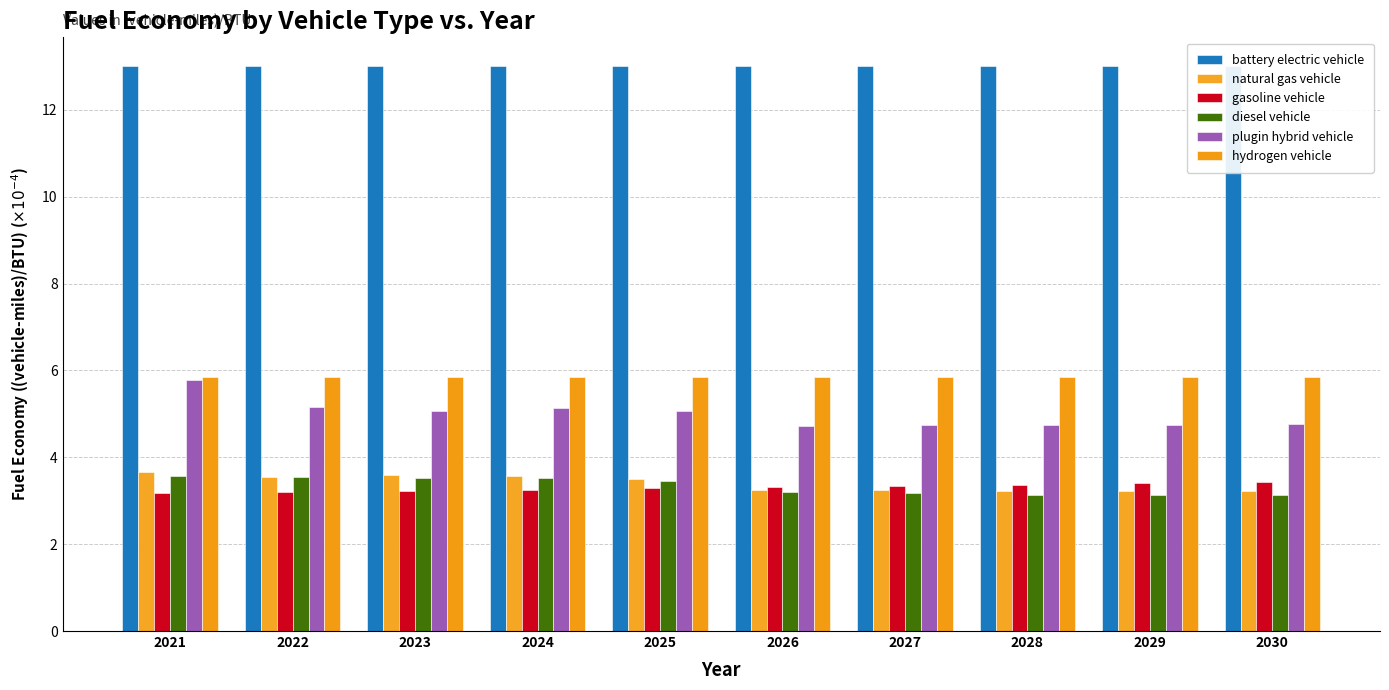

Which series has the largest total across all categories?

battery electric vehicle